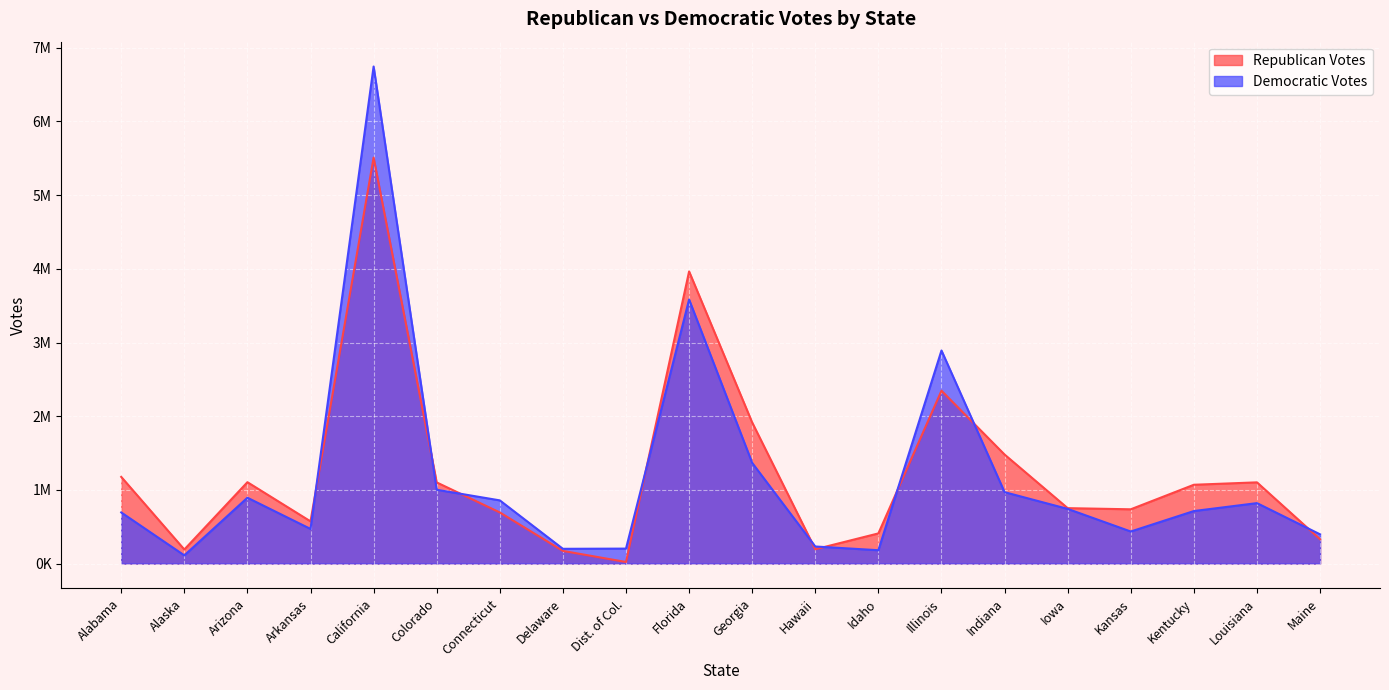

Does the chart display data point markers on the line(s)?

No